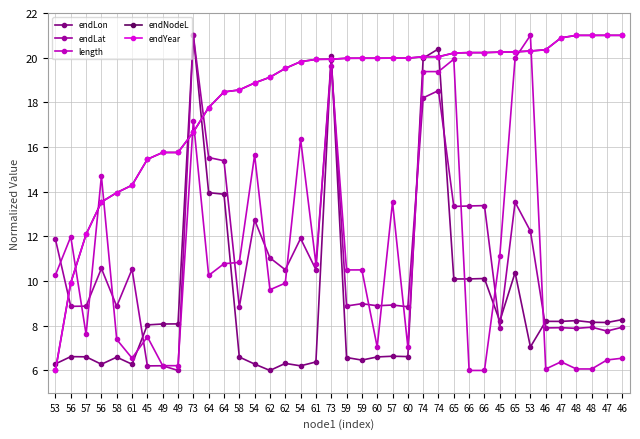

What is the difference between the maximum and second lowest values in the endYear series?

11.1